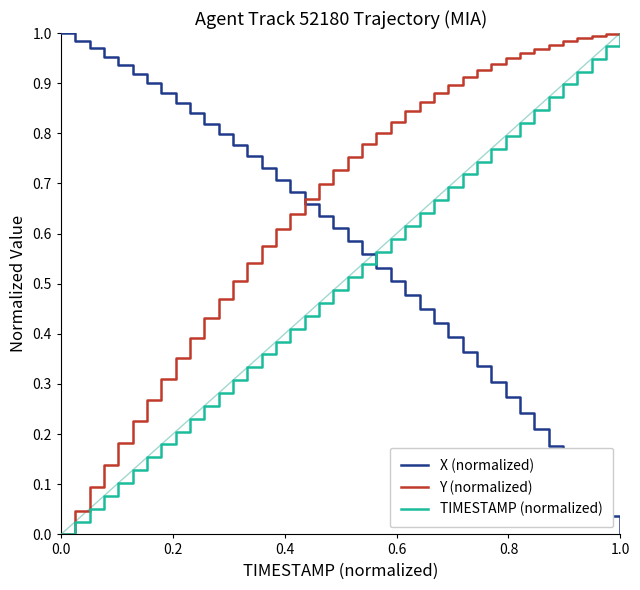

How many values in Y (normalized) are above zero?

39